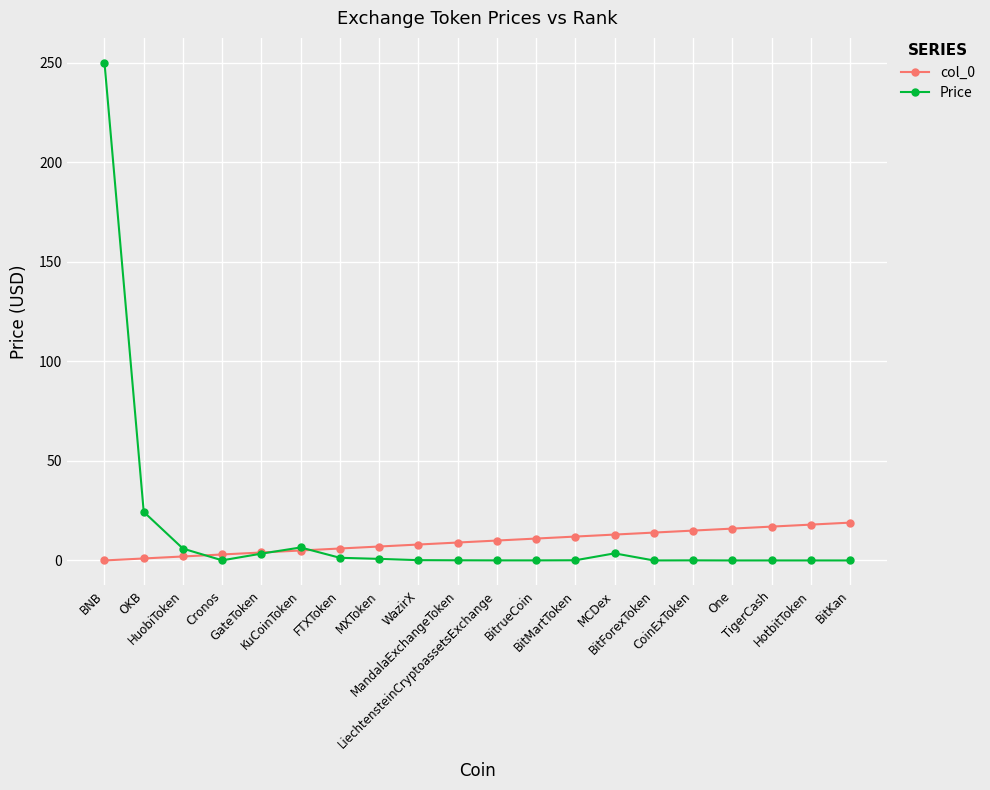

What is the sum of the col_0 values at BitForexToken and TigerCash?

31.0